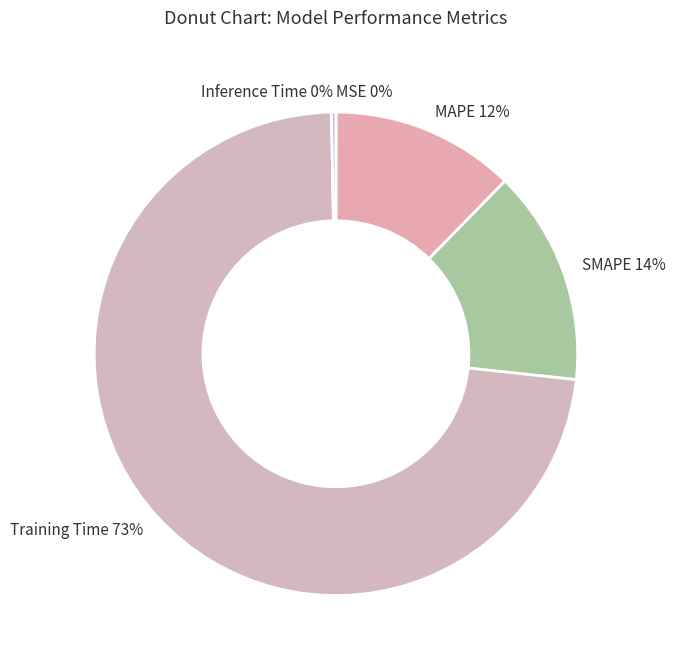

Combined, do Inference Time and SMAPE account for over 50%?

No